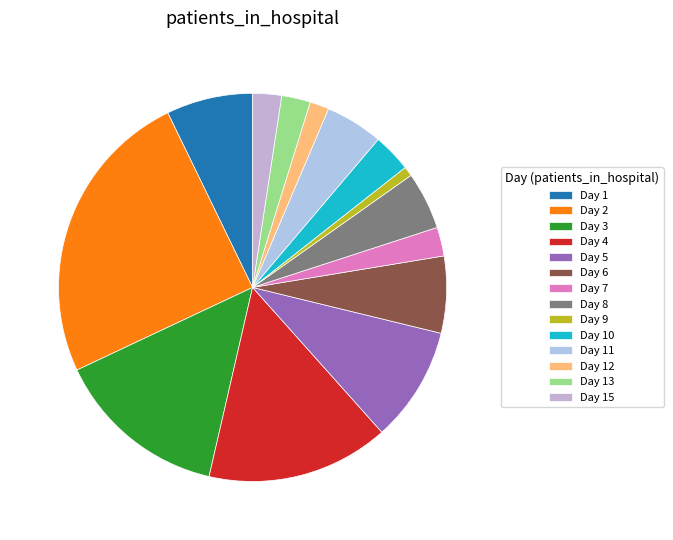

How many segments does this pie chart have?

14